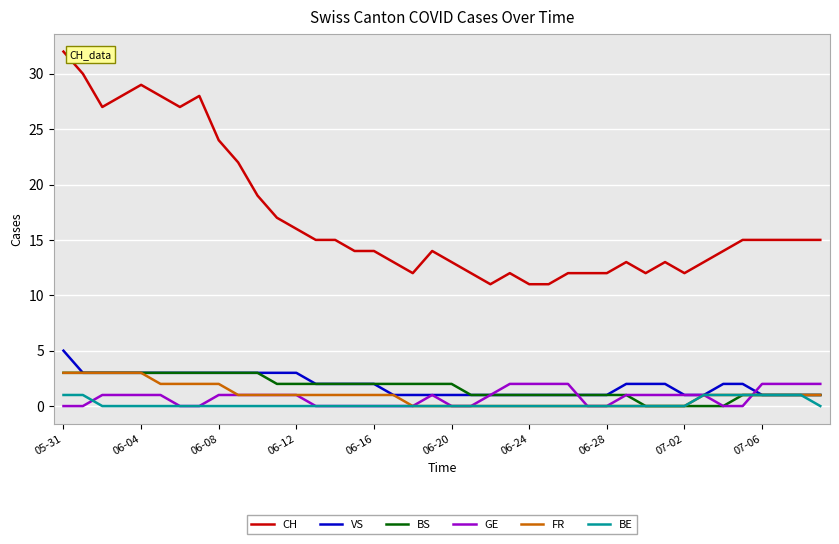

Which series has the largest total across all categories?

CH